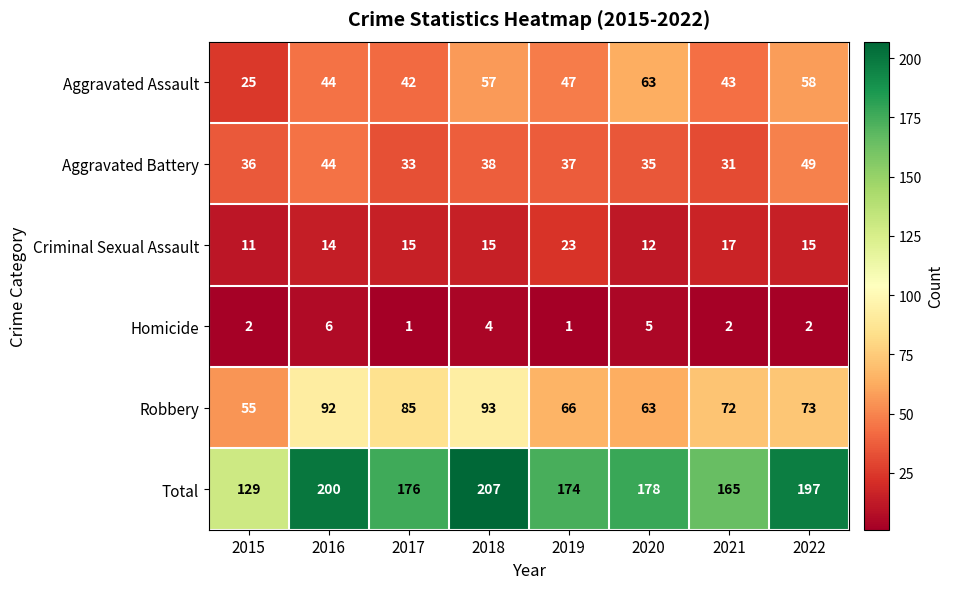

The Total series shows 176 at 2017. True or false?

True